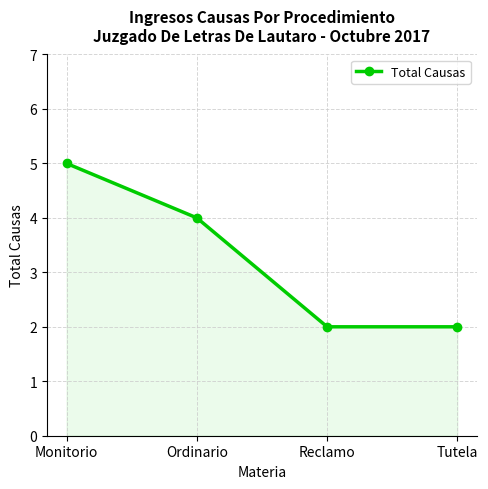

Approximately how many times larger is the value at Reclamo compared to Monitorio?

0.4